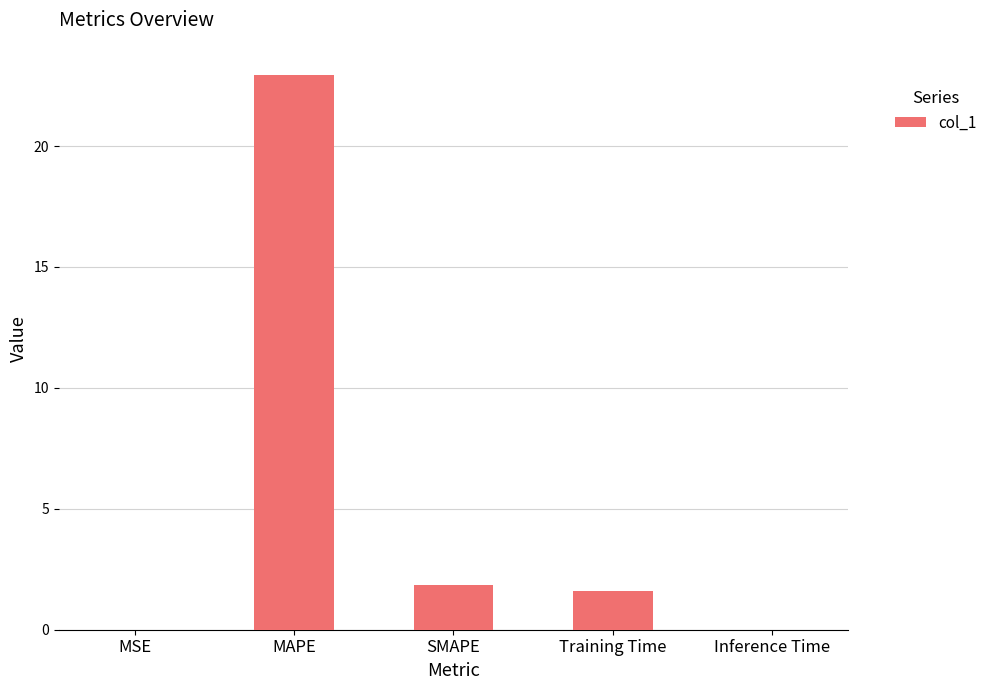

Between MSE and SMAPE, which is larger?

SMAPE